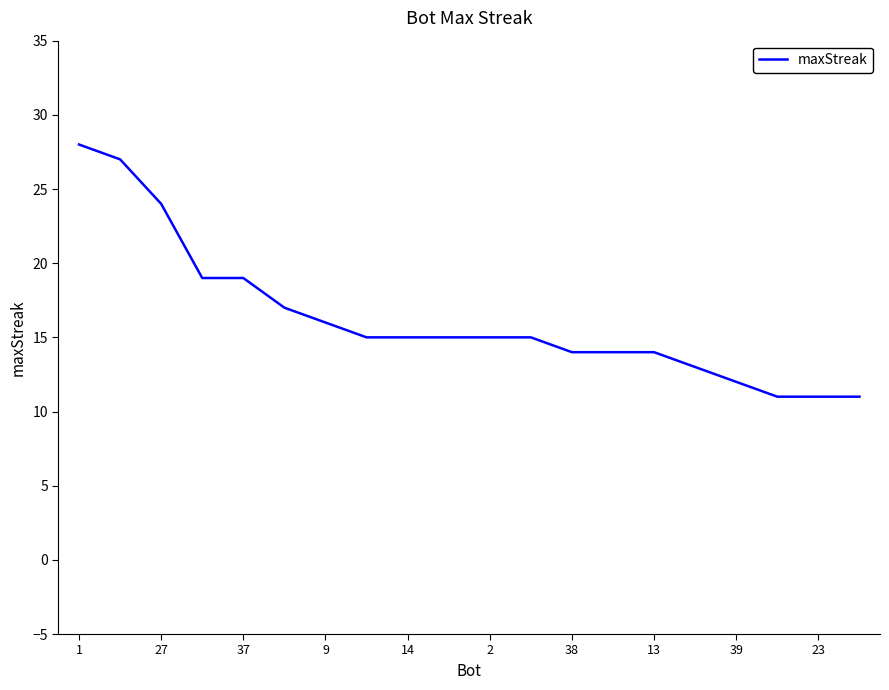

What is the maximum value shown in the chart?

28